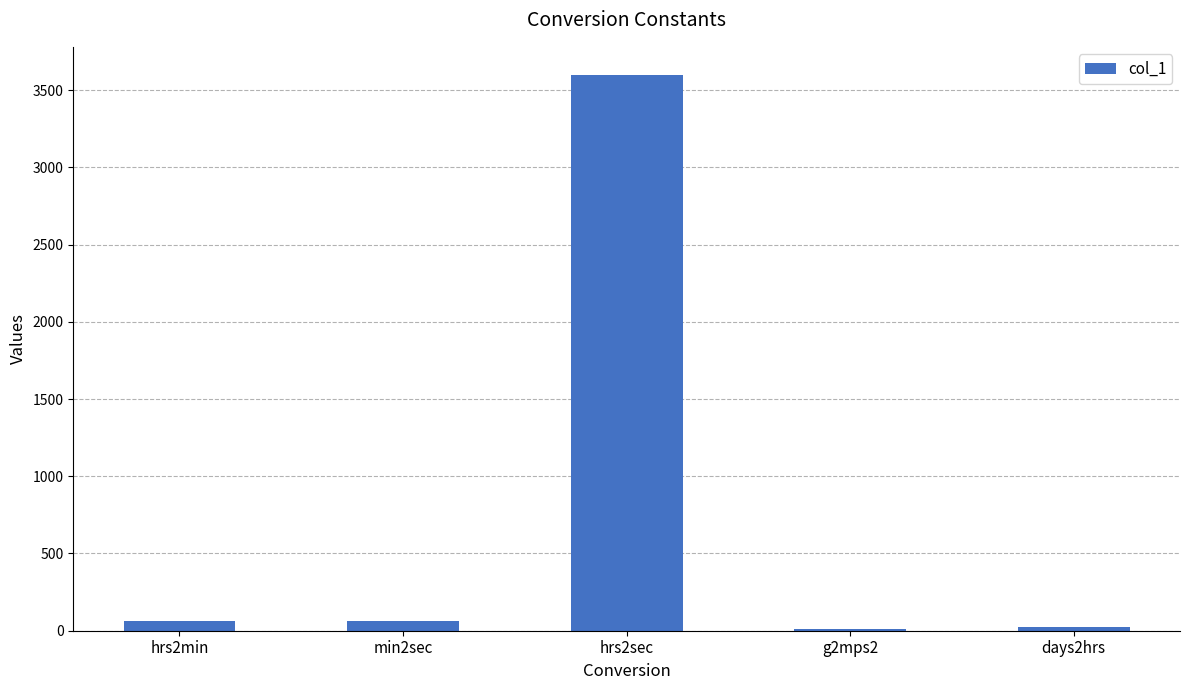

What is the change in value from hrs2min to days2hrs?

-36.0